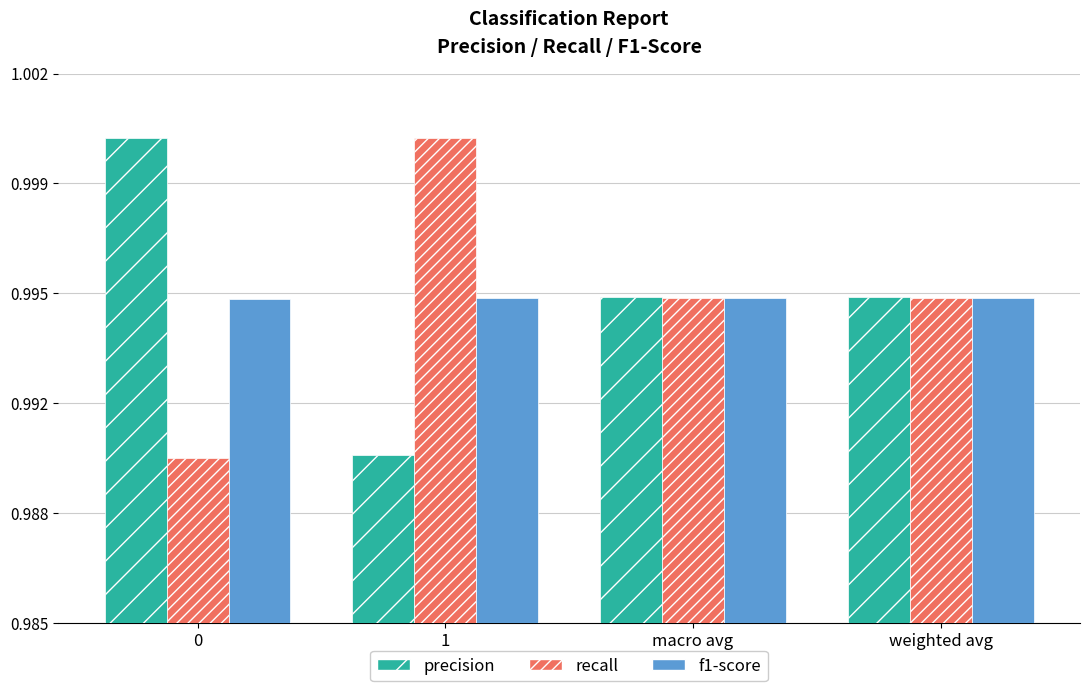

What is the label of the 3rd bar from the left?

macro avg